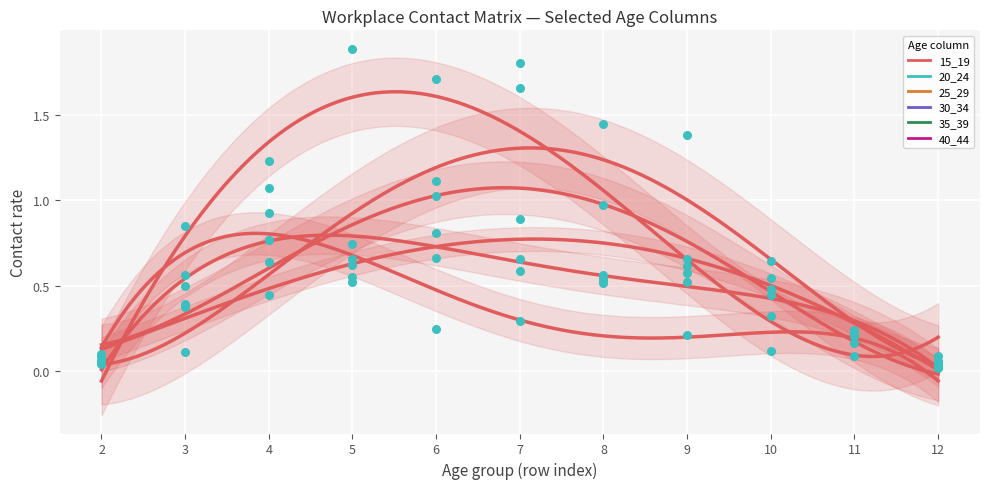

At which category is the sum across all series the highest?

7